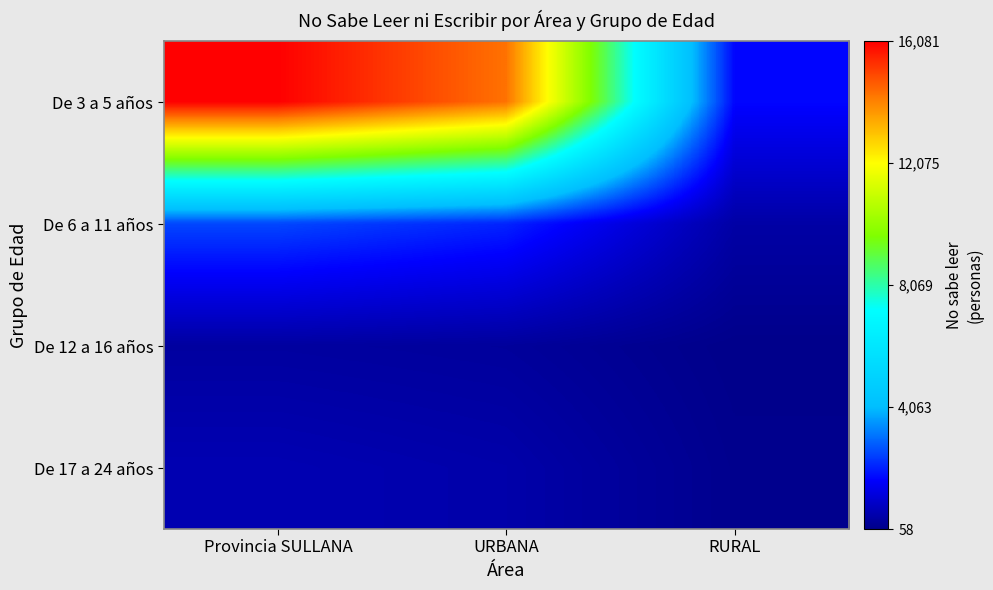

Which series changed the most between Provincia SULLANA and URBANA?

De 3 a 5 años